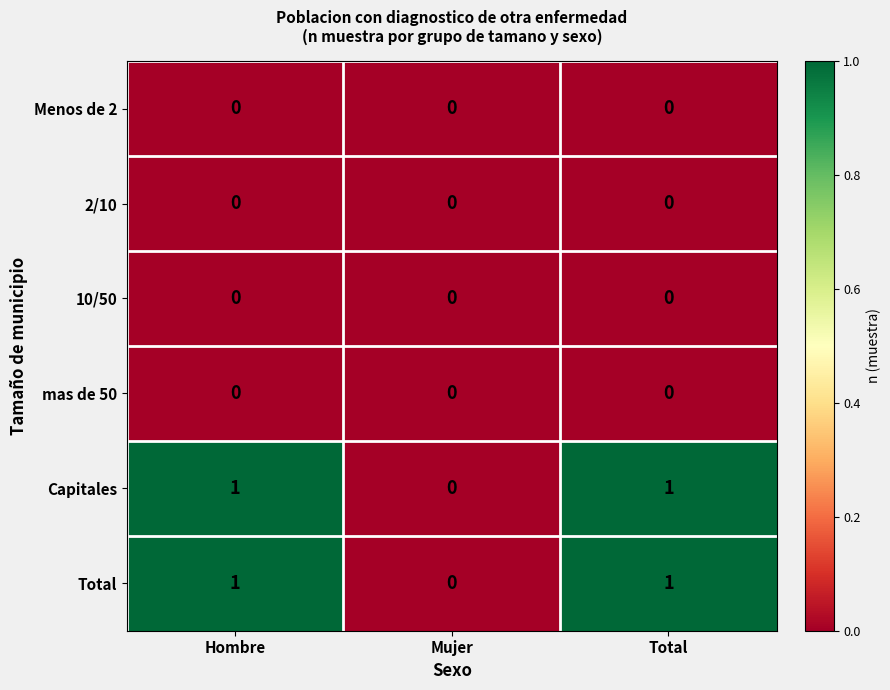

The value of 10/50 at Mujer is 0. True or false?

True